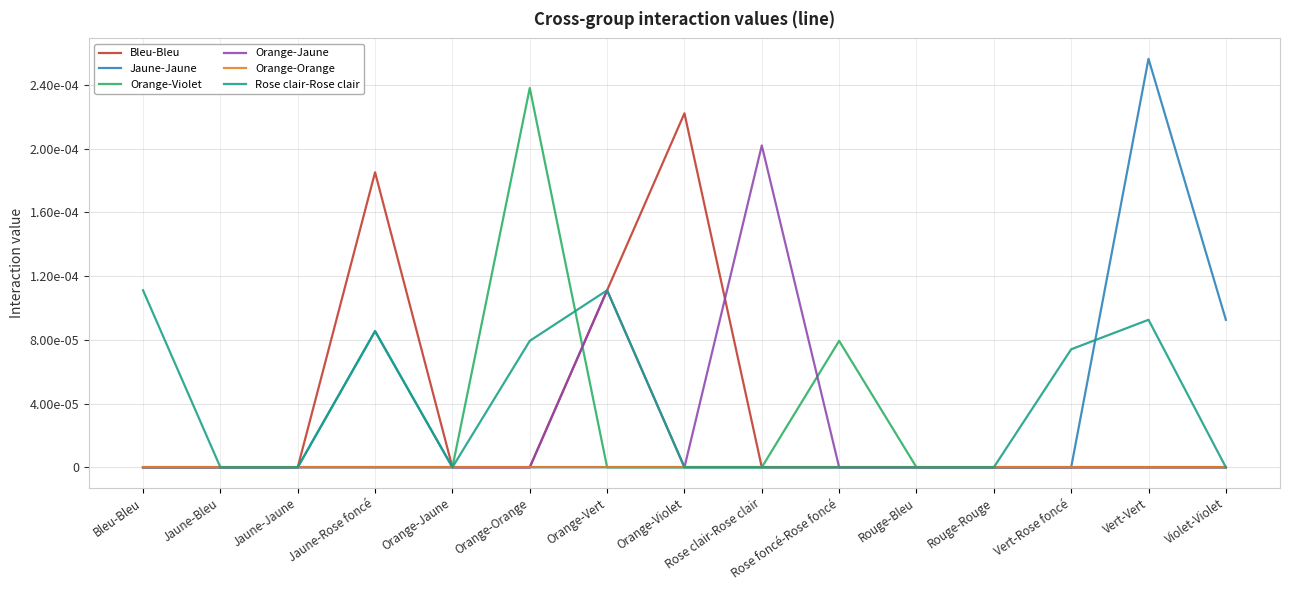

At which category is the sum across all series the highest?

Jaune-Rose foncé